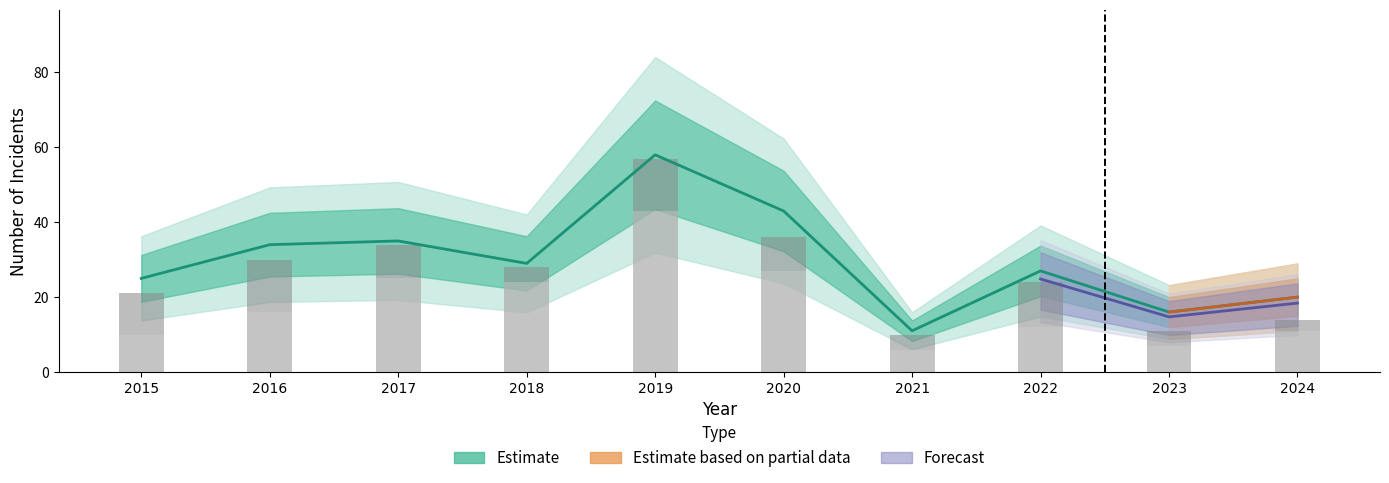

At which label does Theft first exceed 16?

2017